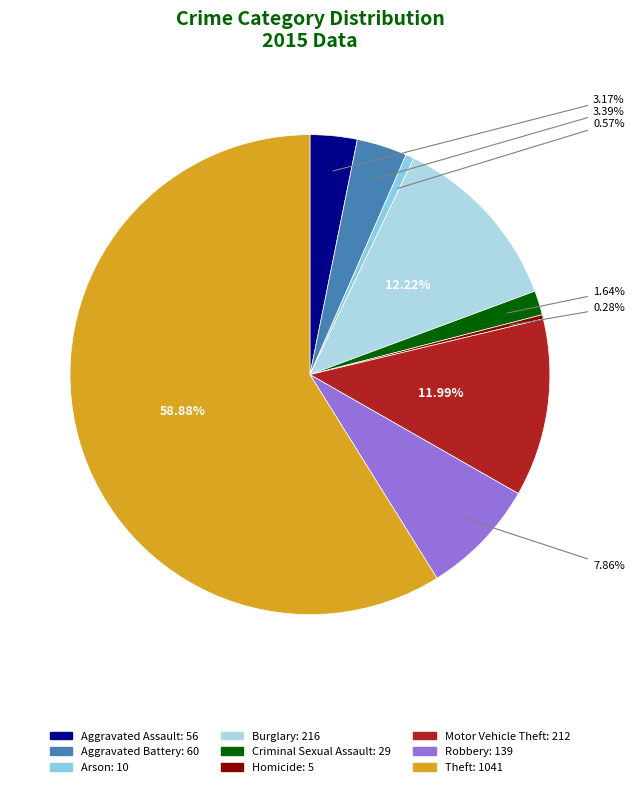

To the nearest percent, what is the difference between the largest and smallest slice percentages?

59%